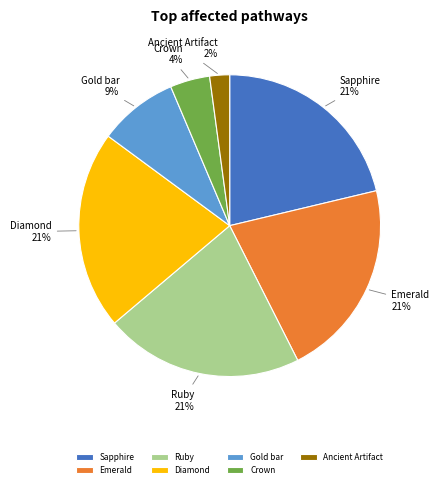

Do Crown and Ruby together represent more than half of the pie?

No